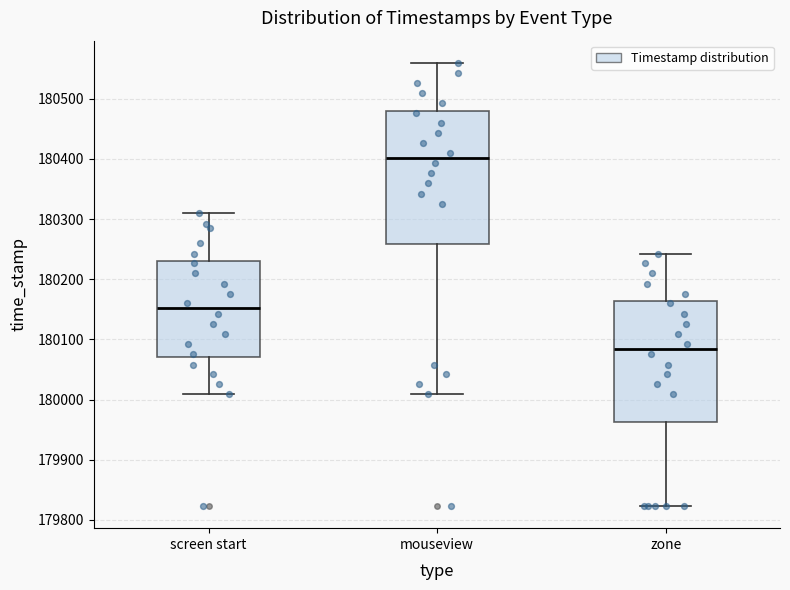

Reading left to right, transcribe this box plot: for each box, give where its median line is, the range the box spans, and where its two whiskers end, as read against the y-axis. The values are not printed on the chart, so give them approximately, as read against the axis.

screen start: median 180150, box 180070 to 180230, whiskers 180010 to 180310
mouseview: median 180400, box 180260 to 180480, whiskers 180010 to 180560
zone: median 180080, box 179960 to 180160, whiskers 179820 to 180240